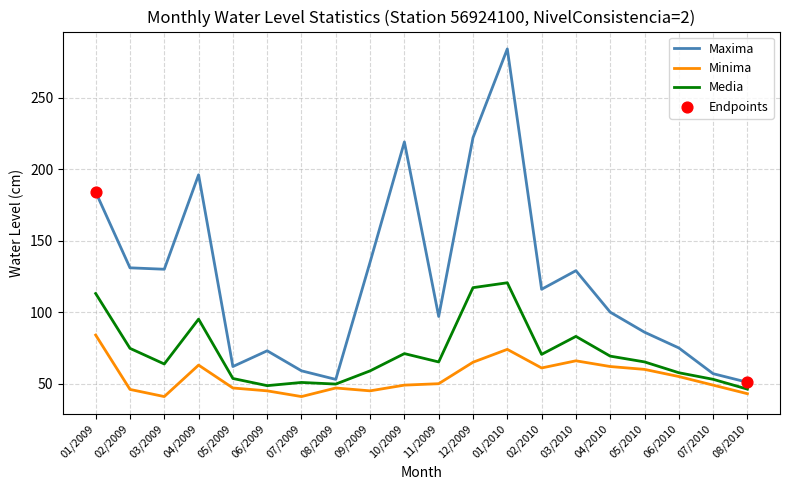

Between 01/2009 and 04/2010, which series saw the biggest shift?

Maxima